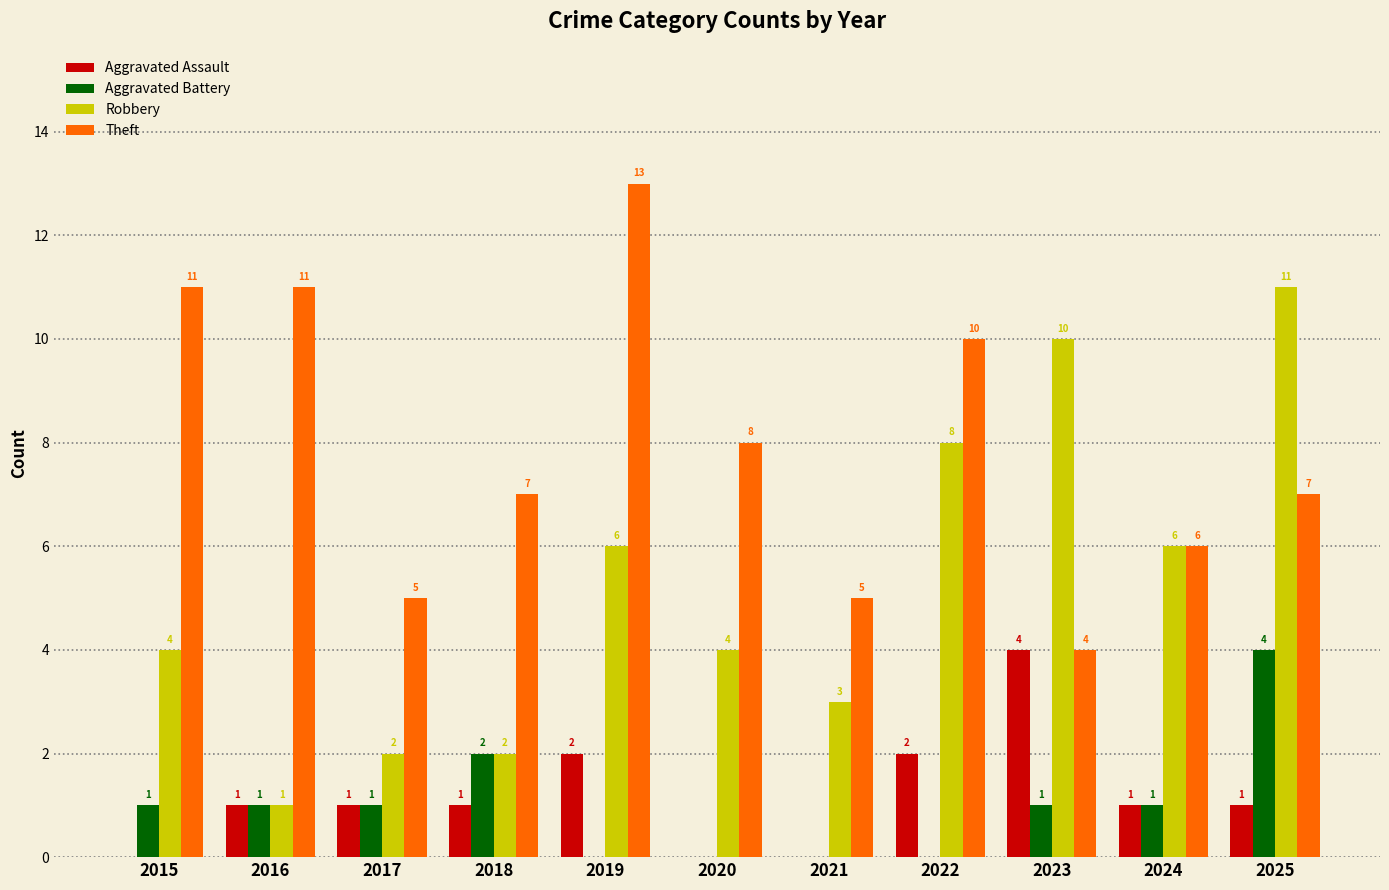

At which category is the sum across all series the highest?

2025